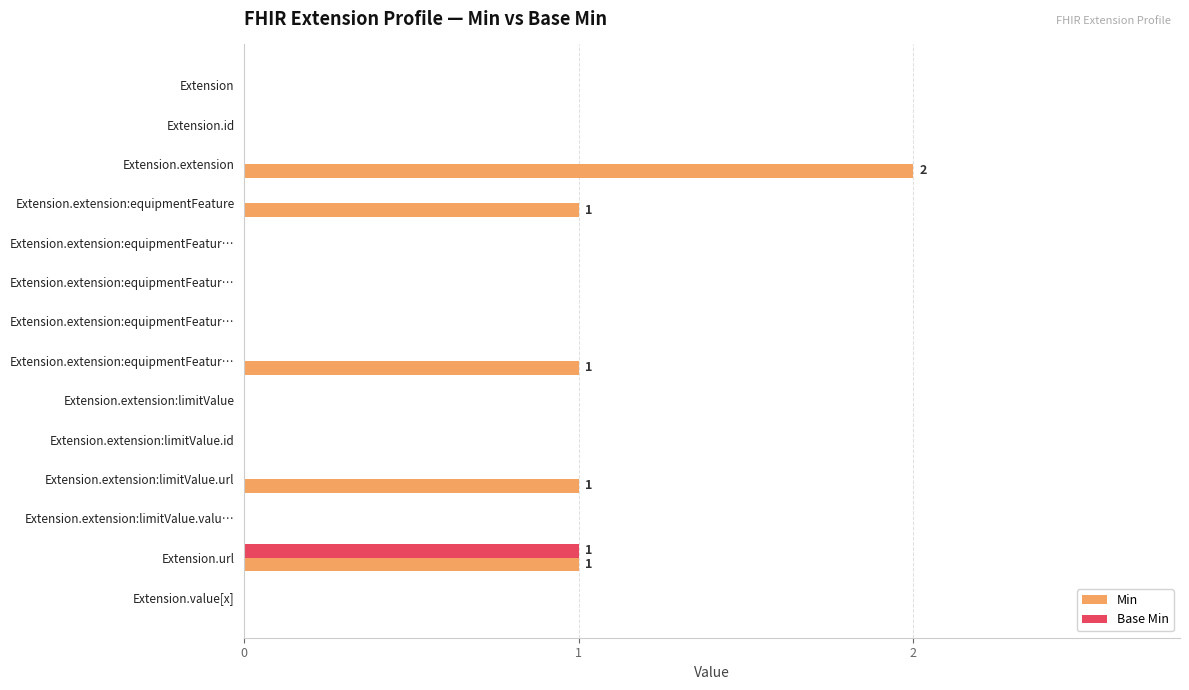

How many series are shown in this chart?

2